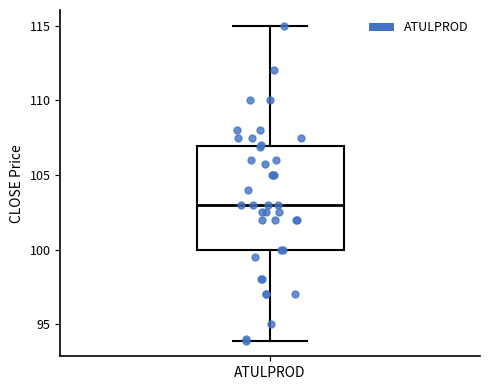

Transcribe this box plot: give where the median line is, the range the box spans, and where the two whiskers end, as read against the y-axis. The values are not printed on the chart, so give them approximately, as read against the axis.

median 103, box 100 to 107, whiskers 94 to 115